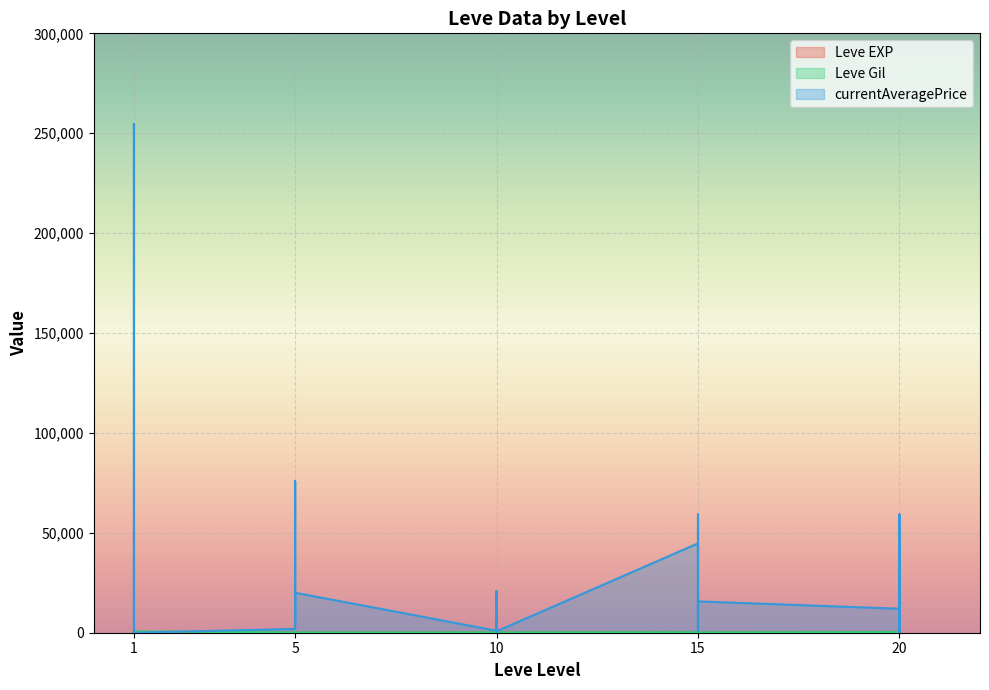

What is the value of the Leve EXP point at the 16th from the left?

4